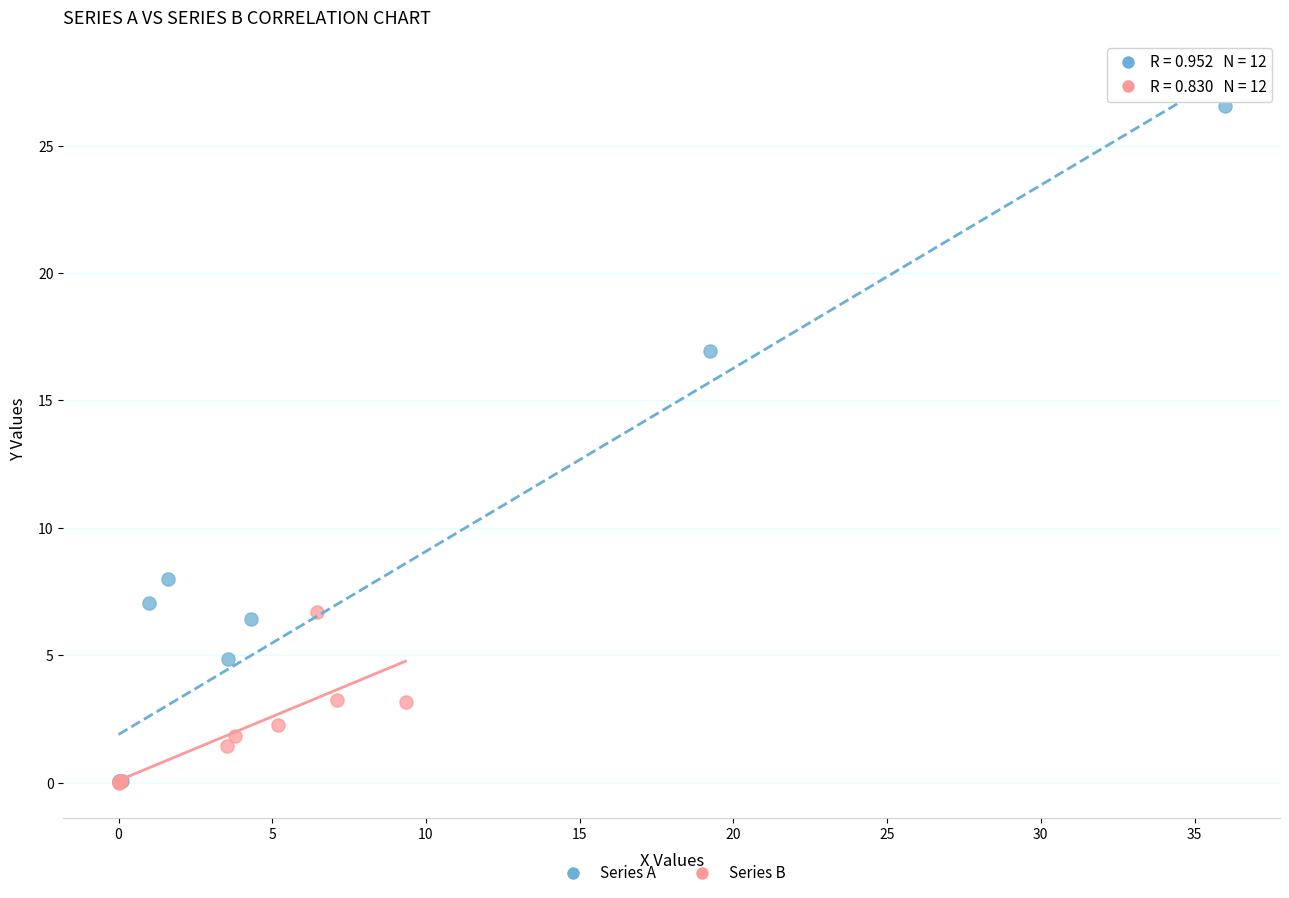

What are all the series names shown in the legend?

Series A, Series B